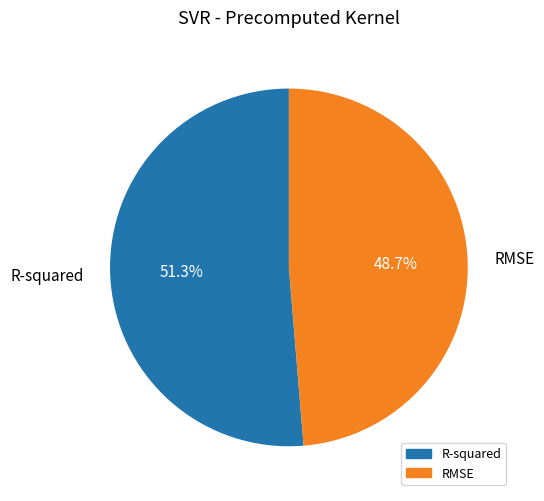

Which slice is the largest?

R-squared